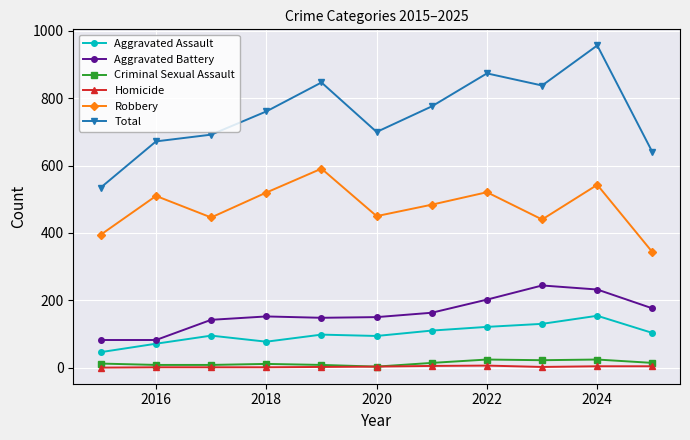

What are all the series names shown in the legend?

Aggravated Assault, Aggravated Battery, Criminal Sexual Assault, Homicide, Robbery, Total